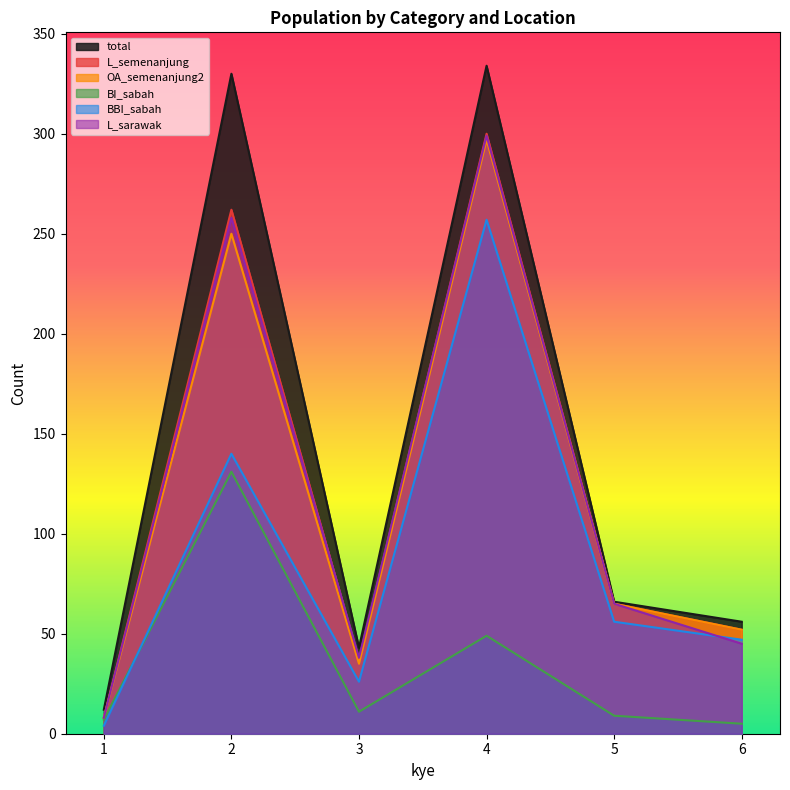

How many series are shown in this chart?

6